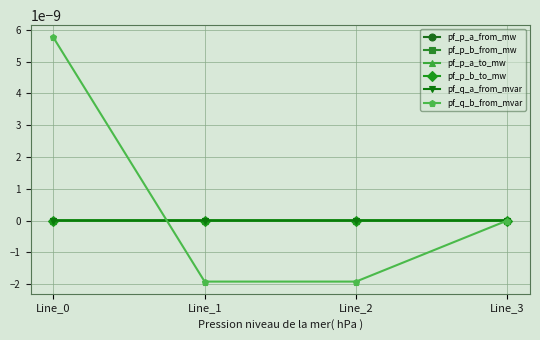

Is this an area chart (filled region under the line)?

No